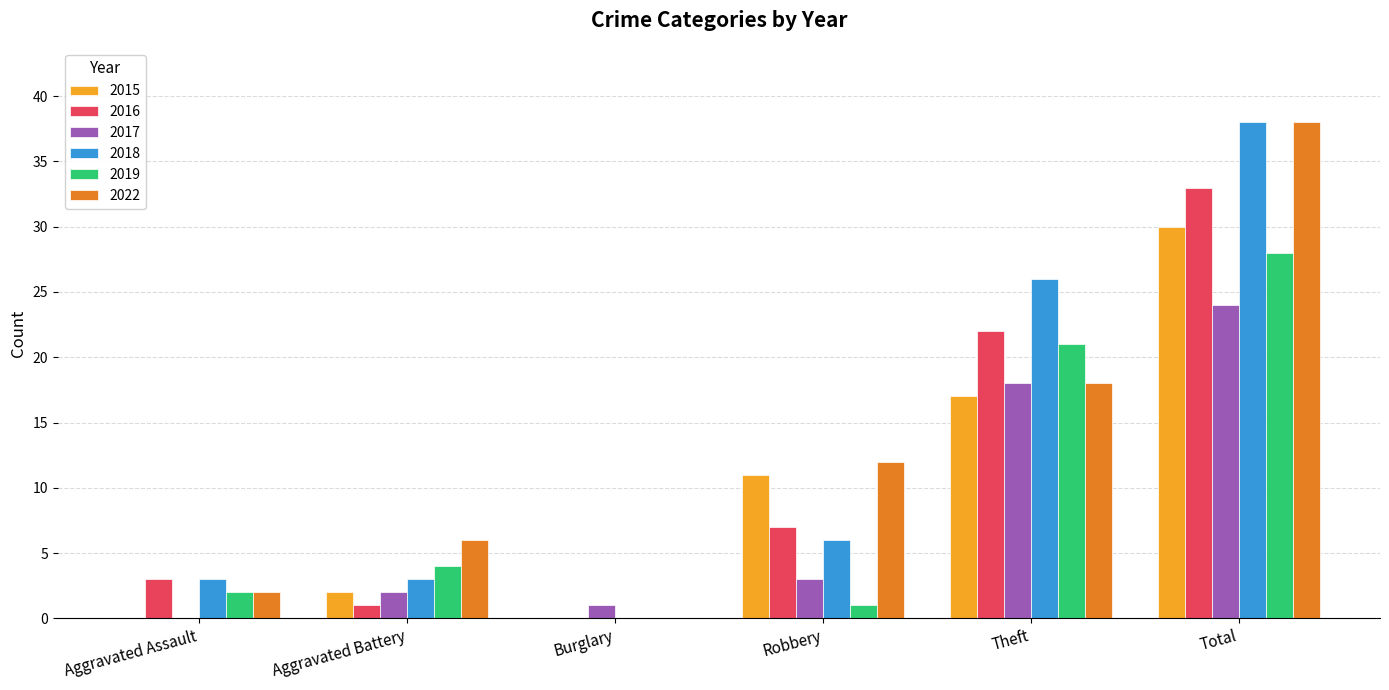

How many positive values does the 2022 series have?

5